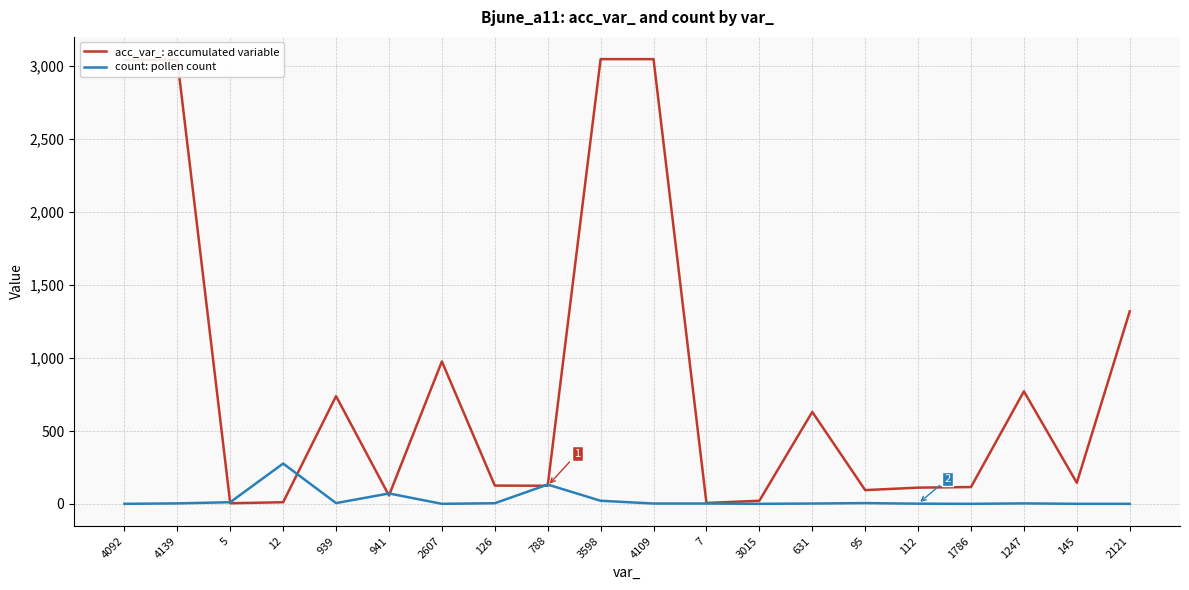

The count: pollen count series shows 133 at 788. True or false?

True